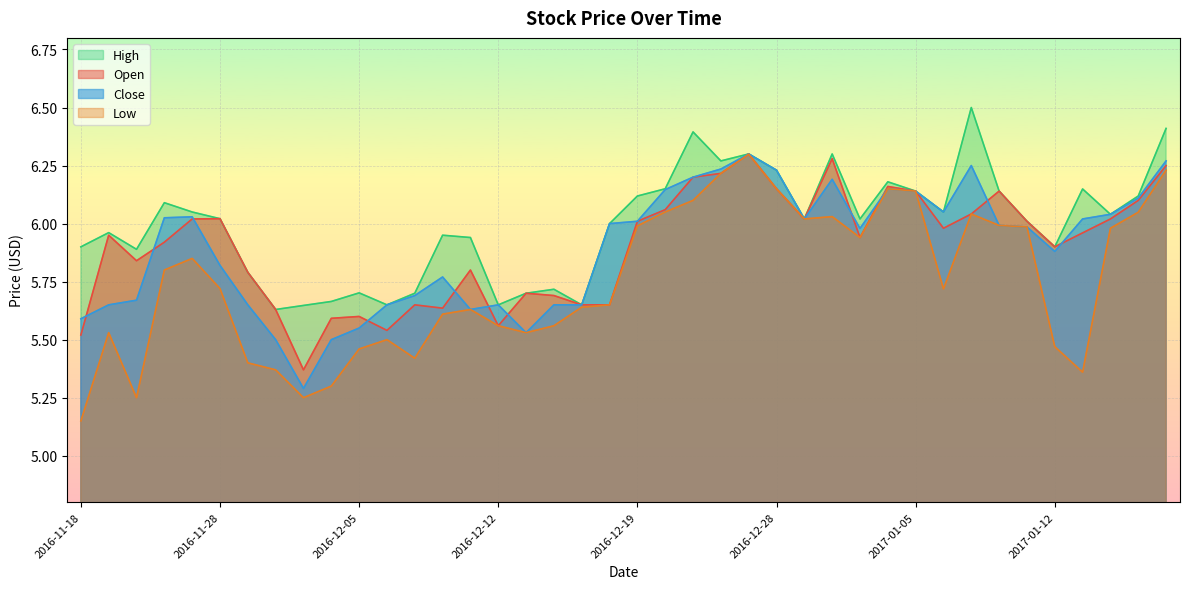

True or false: Open and Low cross at least once.

False